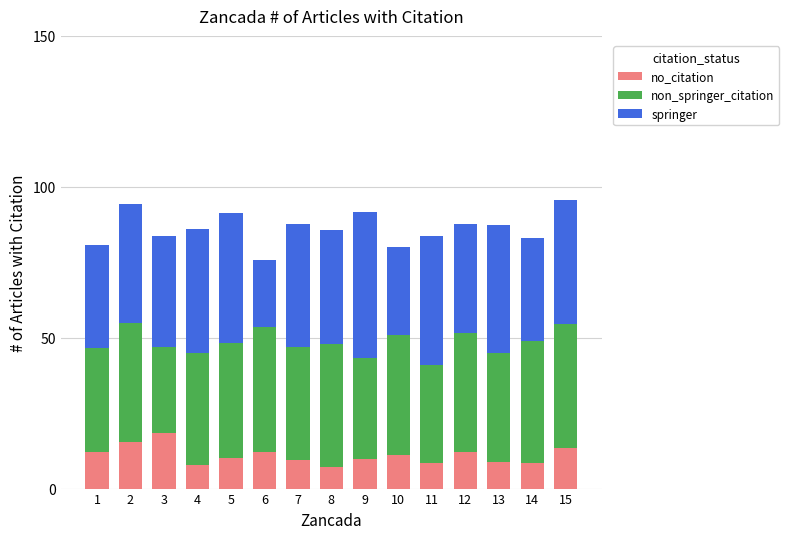

What is the highest value of the no_citation series?

18.4